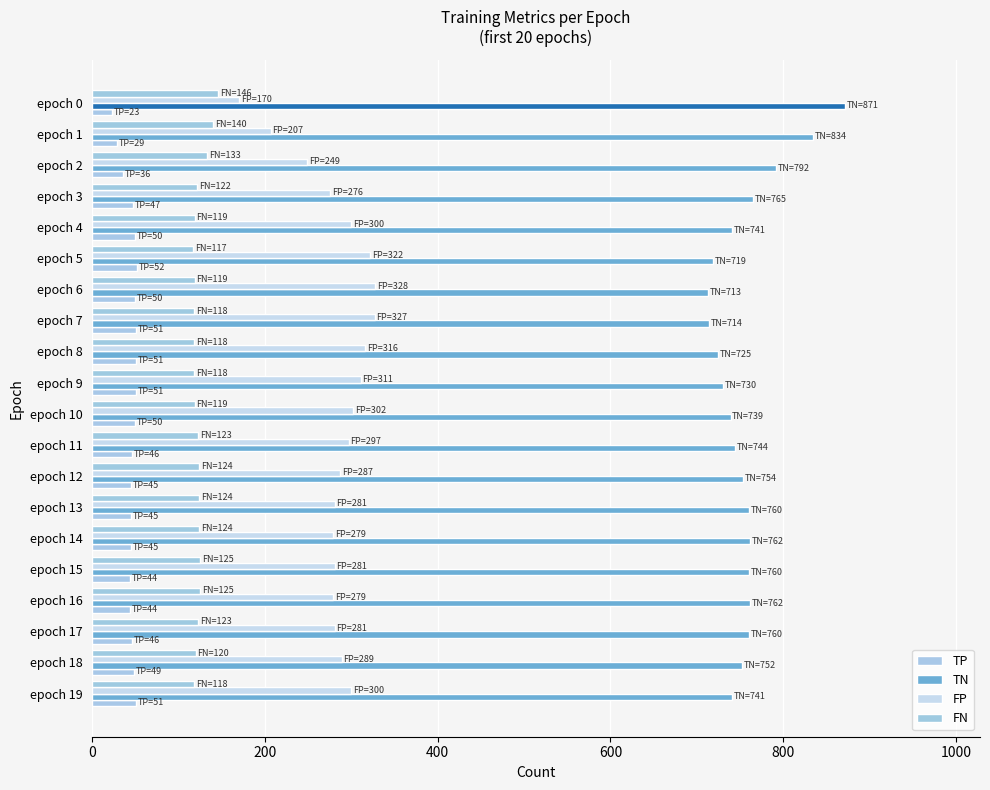

Is the value of TP at 0 greater than the value of FN at 200?

No